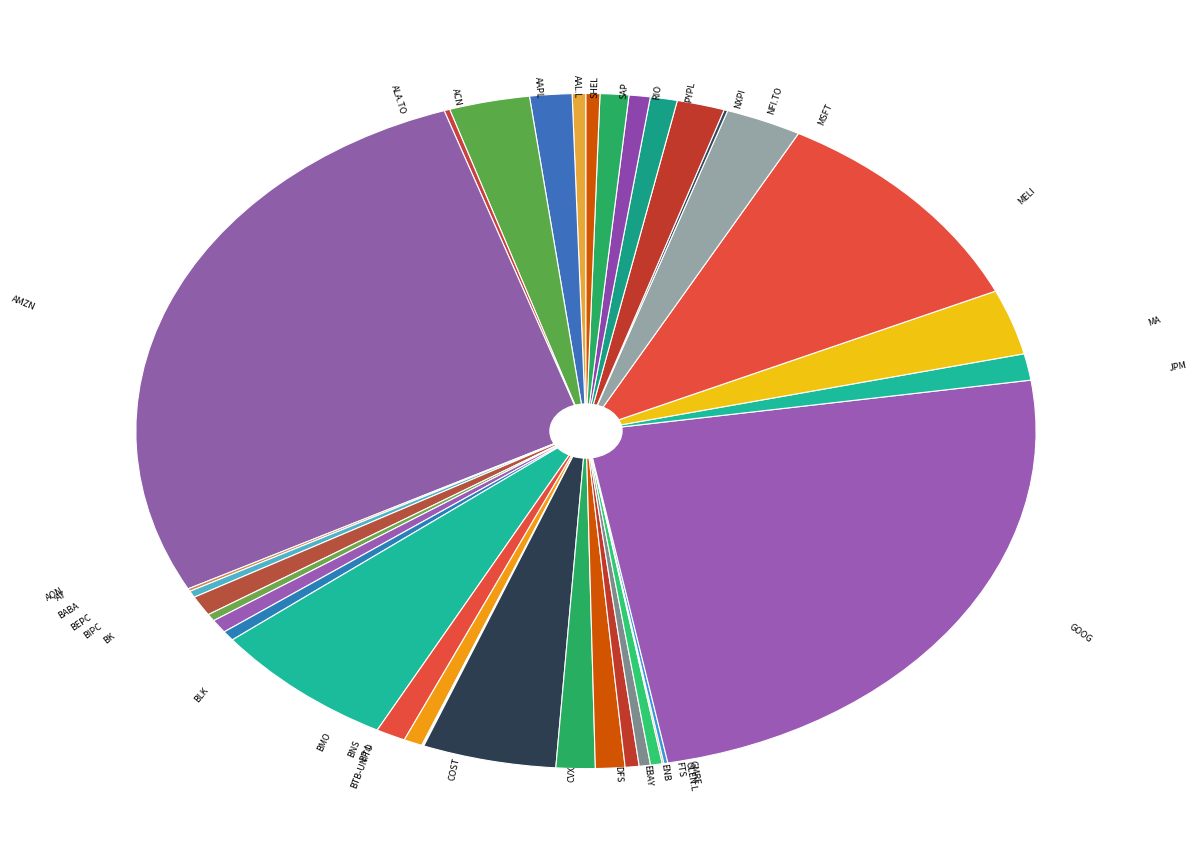

What is the largest slice in the pie chart?

AMZN